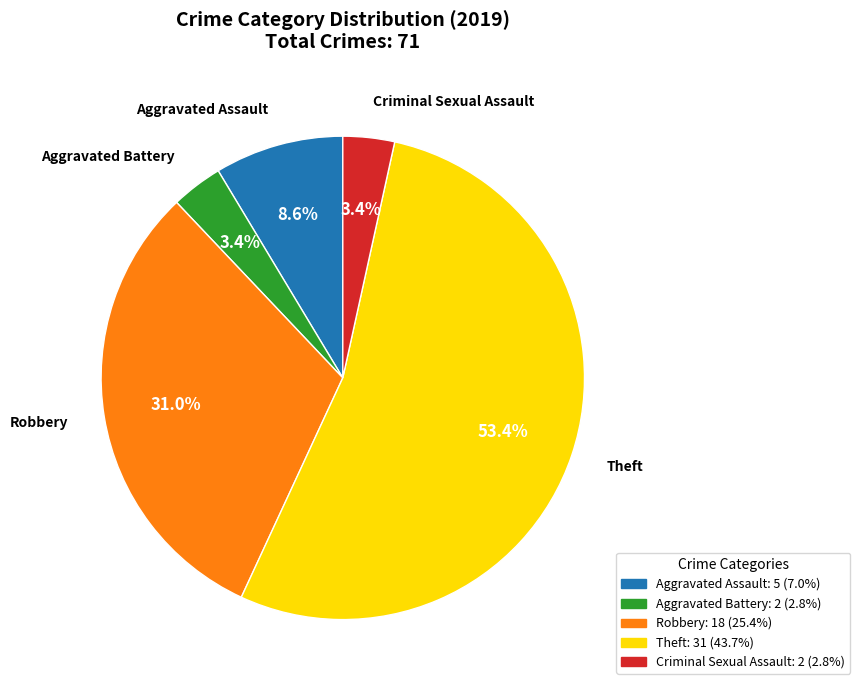

Count the number of slices in the pie.

5